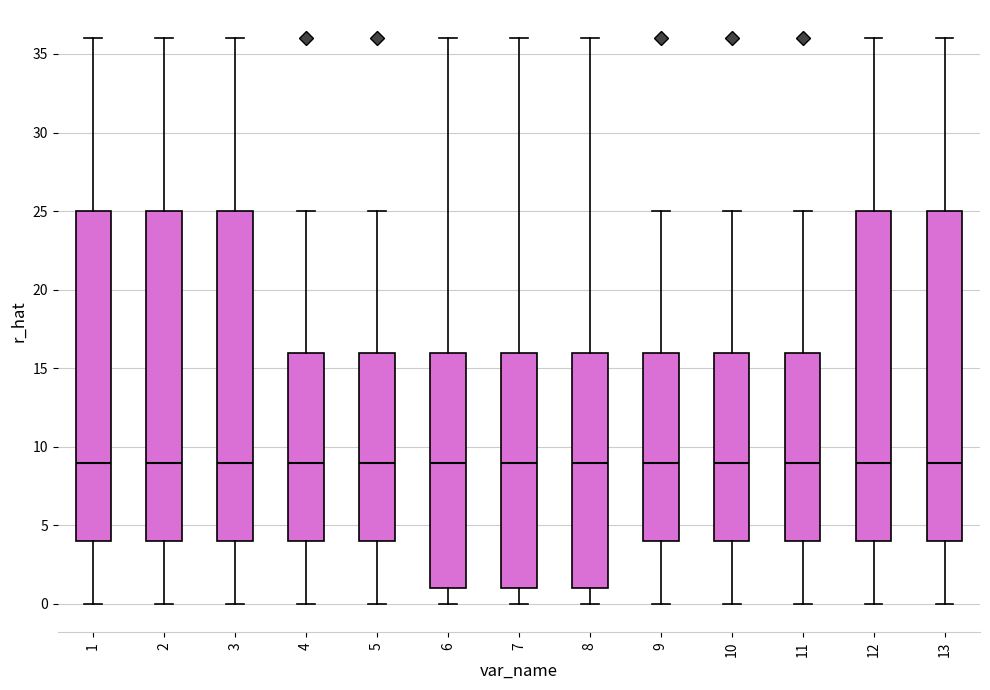

Where does the lower whisker of the box at x = 6 end on the y-axis? The values are not printed on the chart, so give them approximately, as read against the axis.

0